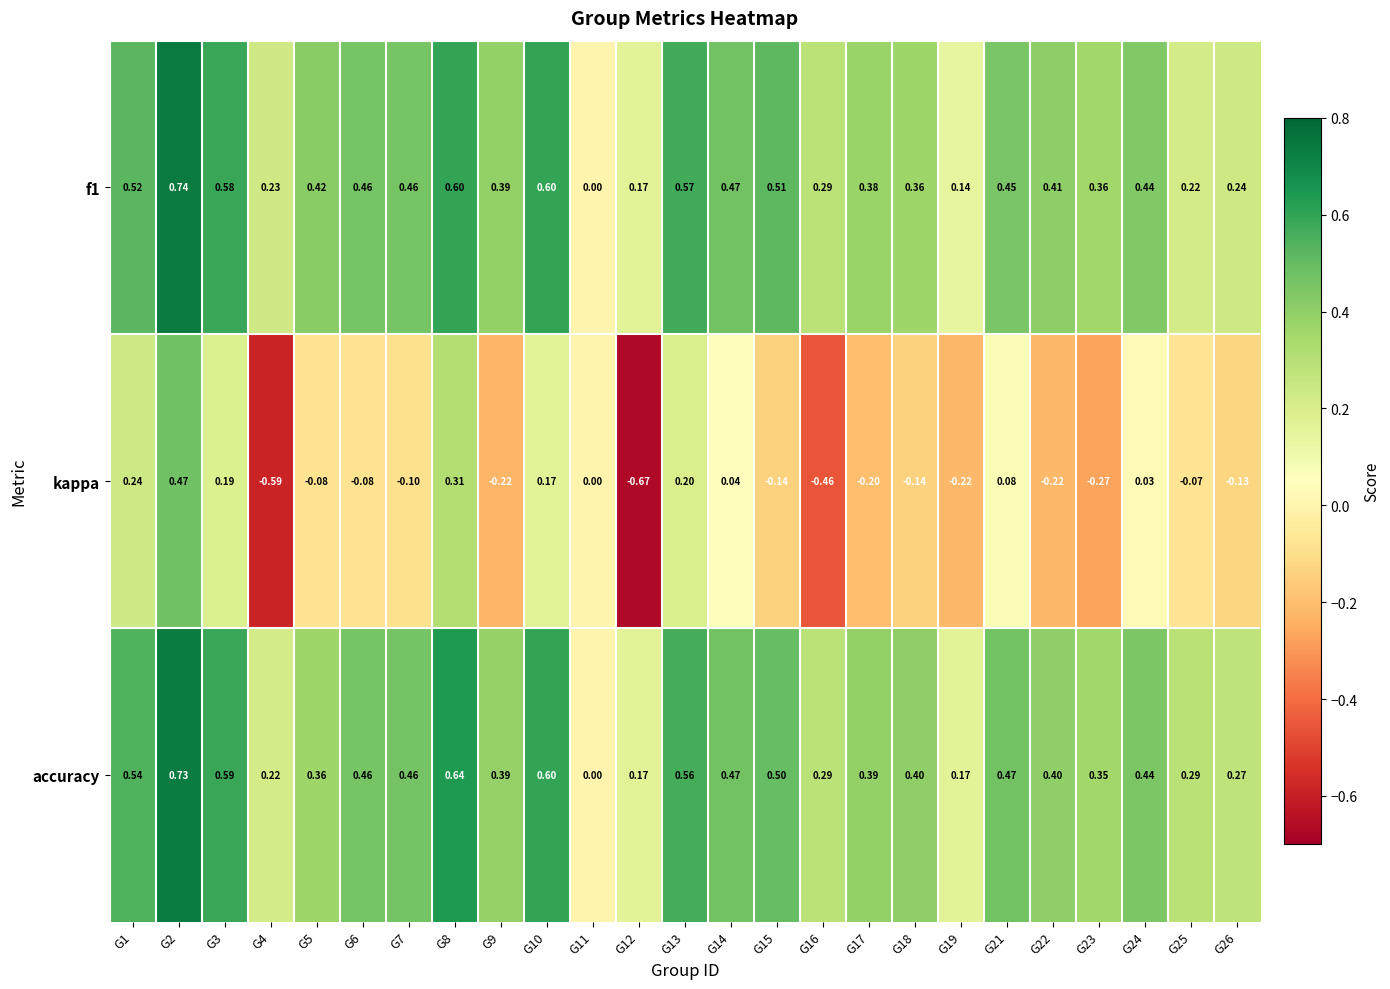

What is the spread (max minus min) of values at G10?

0.4